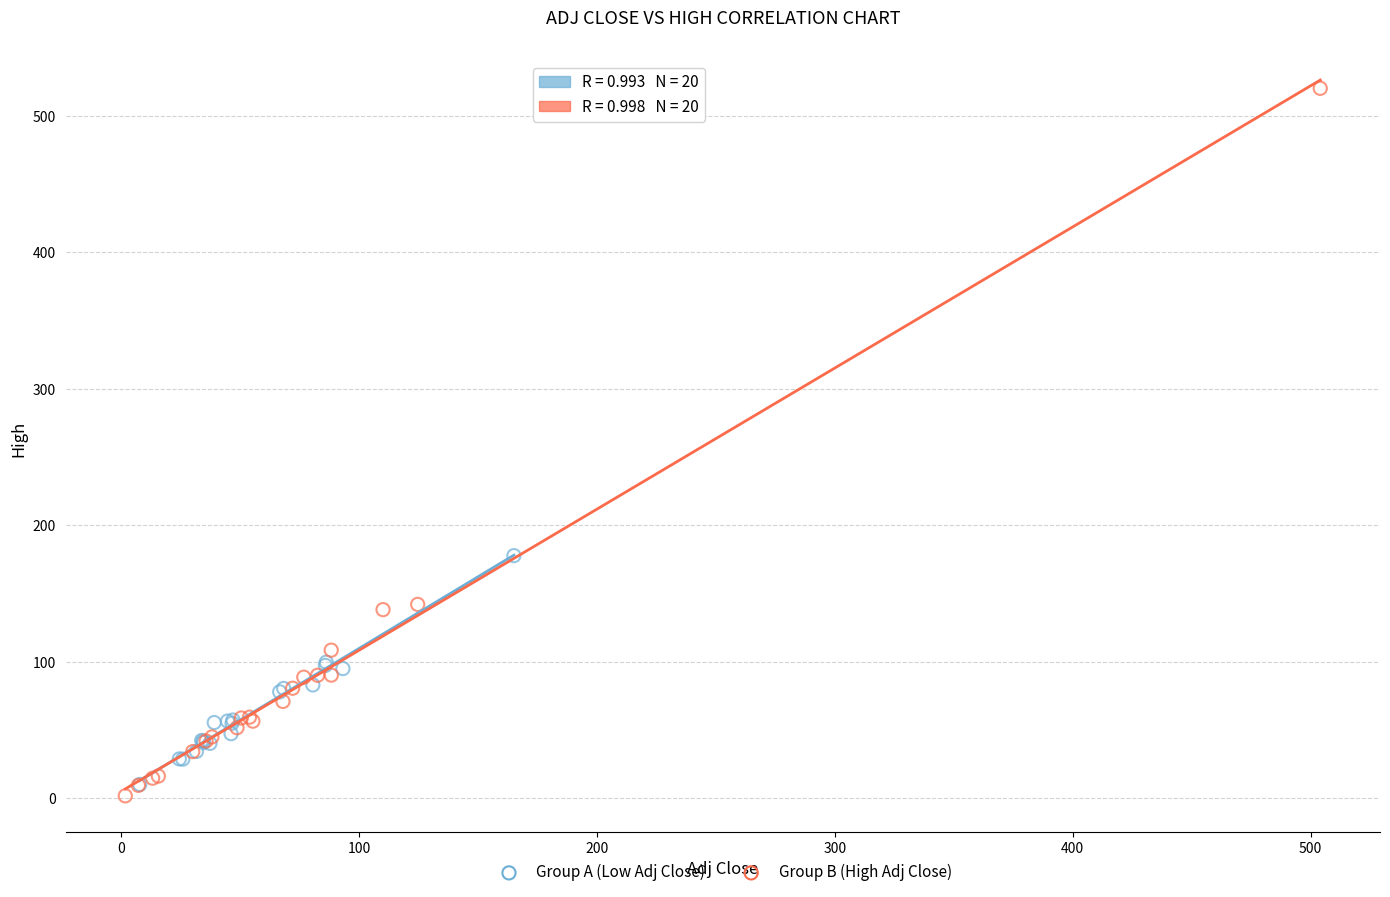

Which series has the largest Y range (max minus min)?

Group B (High Adj Close)